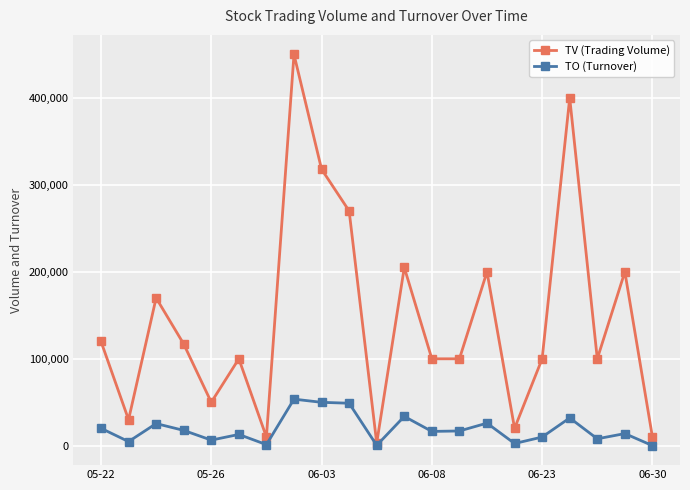

Which series has the widest spread of values?

TV (Trading Volume)